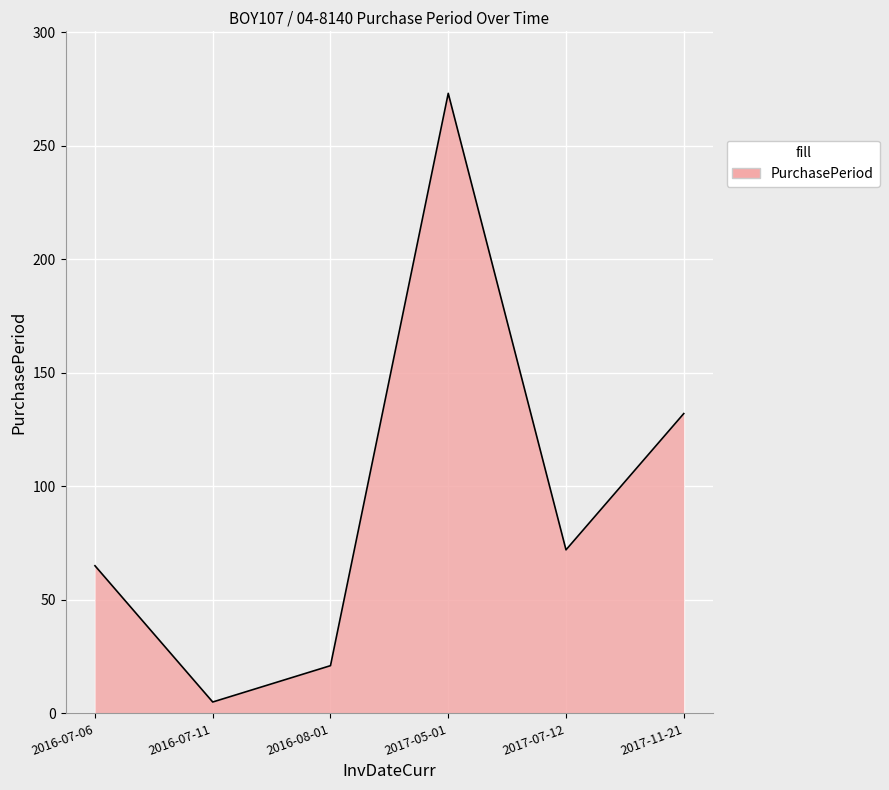

Where is the first local minimum?

2016-07-11